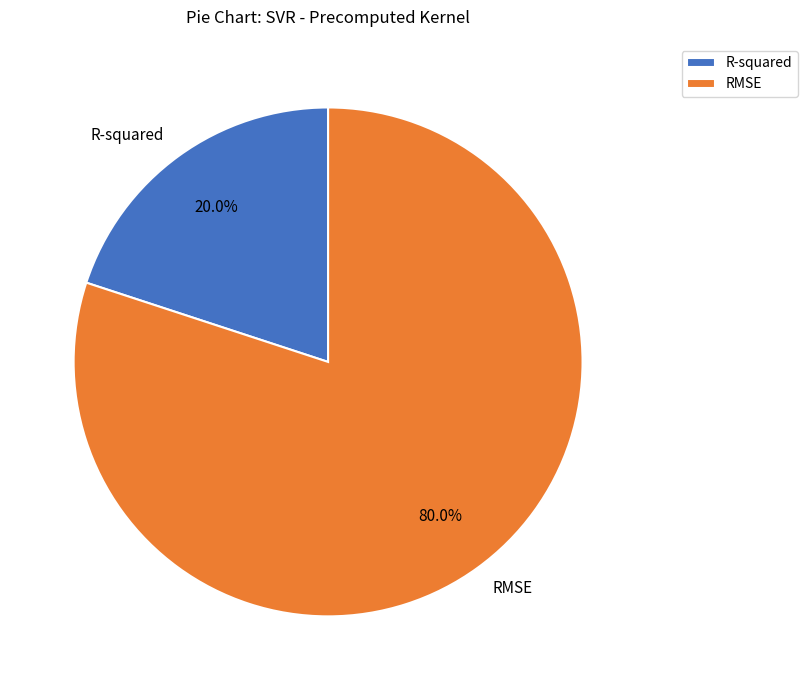

To the nearest percent, what is the average slice percentage?

50%